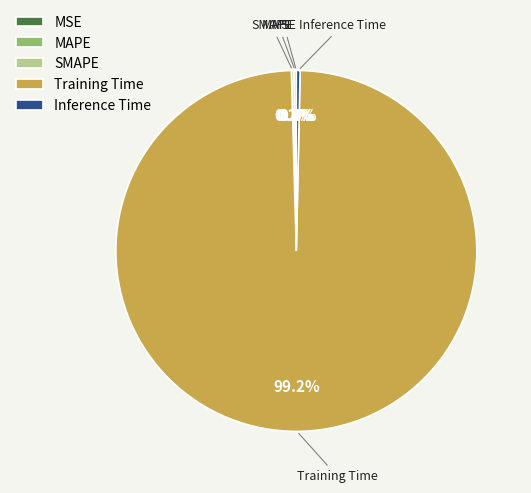

What is the largest slice in the pie chart?

Training Time